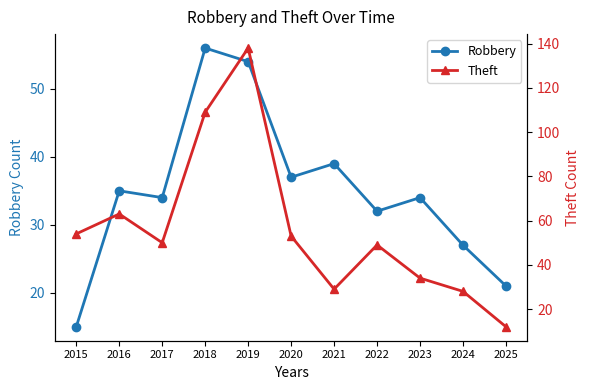

What is the difference between the maximum and second lowest values in the Robbery series?

35